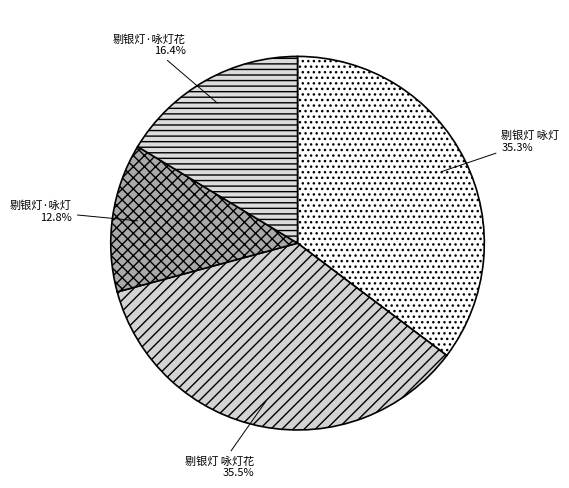

Which category has the smallest portion of the pie?

剔银灯·咏灯